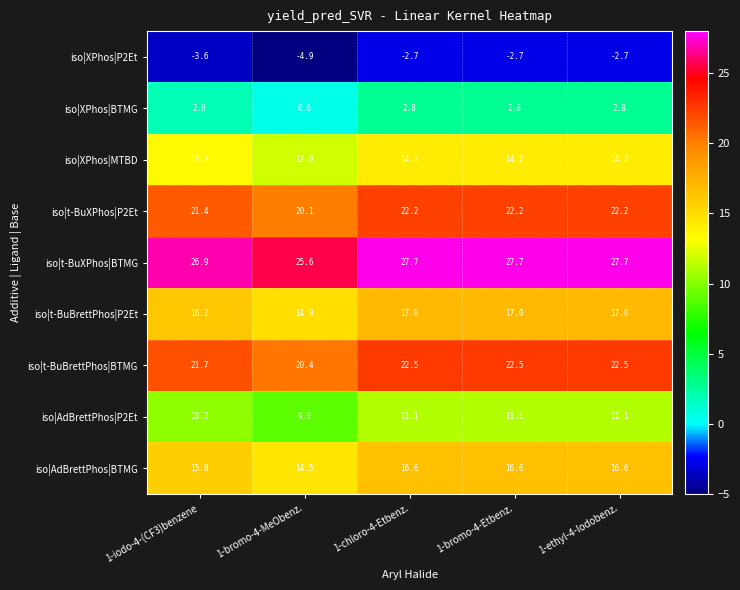

Between 1-iodo-4-(CF3)benzene and 1-bromo-4-MeObenz., which series saw the biggest shift?

iso|XPhos|BTMG